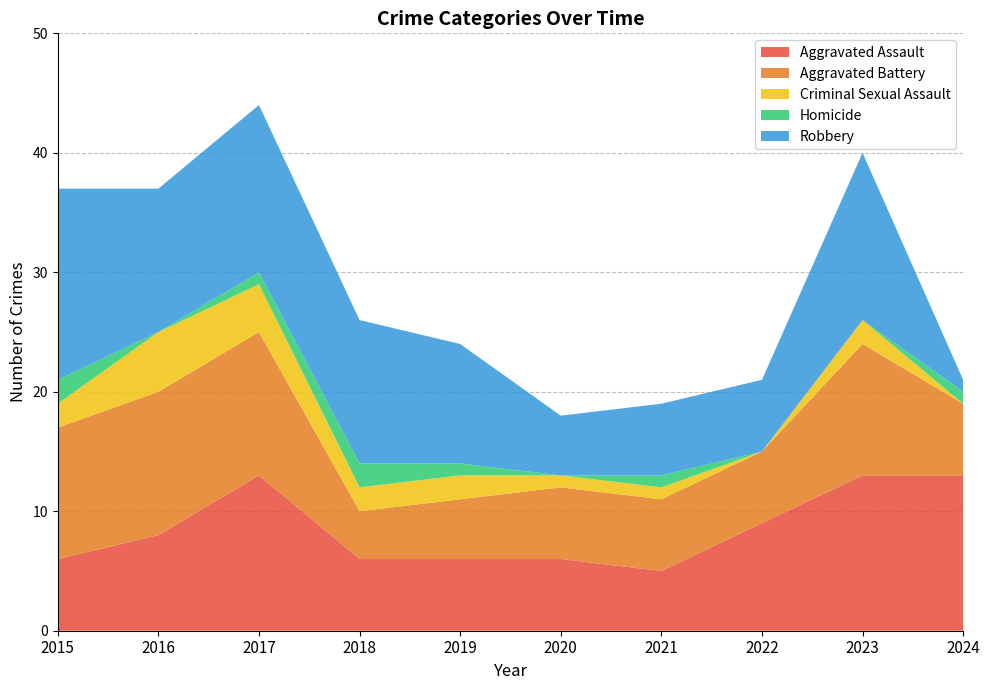

Reading left to right, what are all the values shown in this chart?

Aggravated Assault: 6	8	13	6	6	6	5	9	13	13
Aggravated Battery: 11	12	12	4	5	6	6	6	11	6
Criminal Sexual Assault: 2	5	4	2	2	1	1	0	2	0
Homicide: 2	0	1	2	1	0	1	0	0	1
Robbery: 16	12	14	12	10	5	6	6	14	1